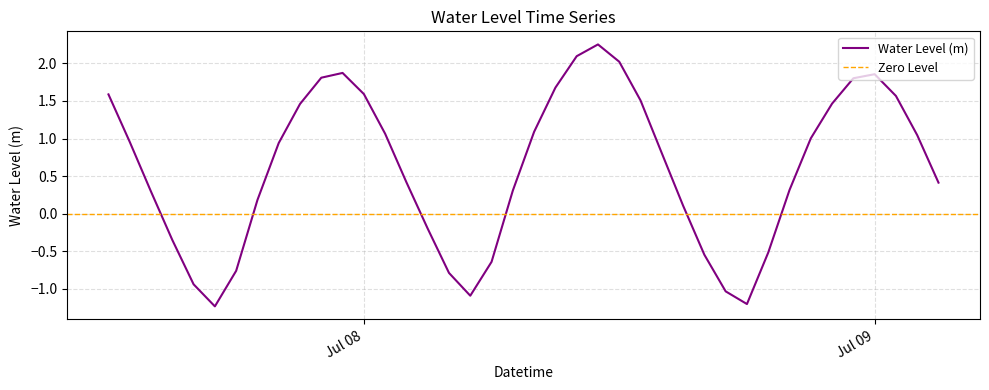

List the labels in order of value, smallest first.

2023-07-07 17:00:00, 2023-07-08 18:00:00, 2023-07-08 05:00:00, 2023-07-08 17:00:00, 2023-07-07 16:00:00, 2023-07-08 04:00:00, 2023-07-07 18:00:00, 2023-07-08 06:00:00, 2023-07-08 16:00:00, 2023-07-08 19:00:00, 2023-07-07 15:00:00, 2023-07-08 03:00:00, 2023-07-08 15:00:00, 2023-07-07 19:00:00, 2023-07-07 14:00:00, 2023-07-08 07:00:00, 2023-07-08 20:00:00, 2023-07-09 03:00:00, 2023-07-08 02:00:00, 2023-07-08 14:00:00, 2023-07-07 20:00:00, 2023-07-07 13:00:00, 2023-07-08 21:00:00, 2023-07-09 02:00:00, 2023-07-08 01:00:00, 2023-07-08 08:00:00, 2023-07-07 21:00:00, 2023-07-08 22:00:00, 2023-07-08 13:00:00, 2023-07-09 01:00:00, 2023-07-07 12:00:00, 2023-07-08 00:00:00, 2023-07-08 09:00:00, 2023-07-08 23:00:00, 2023-07-07 22:00:00, 2023-07-09 00:00:00, 2023-07-07 23:00:00, 2023-07-08 12:00:00, 2023-07-08 10:00:00, 2023-07-08 11:00:00